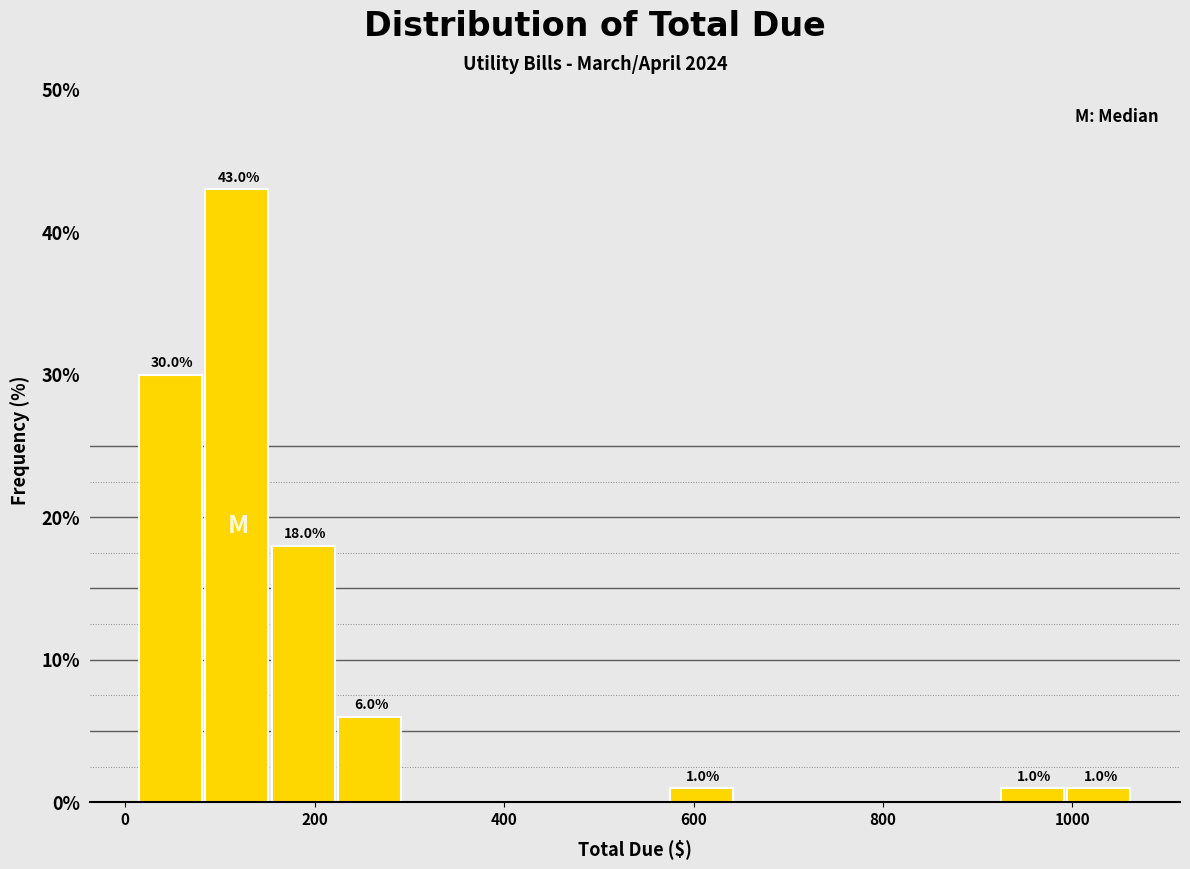

Read against the x-axis, roughly where is the centre of the tallest bar?

120